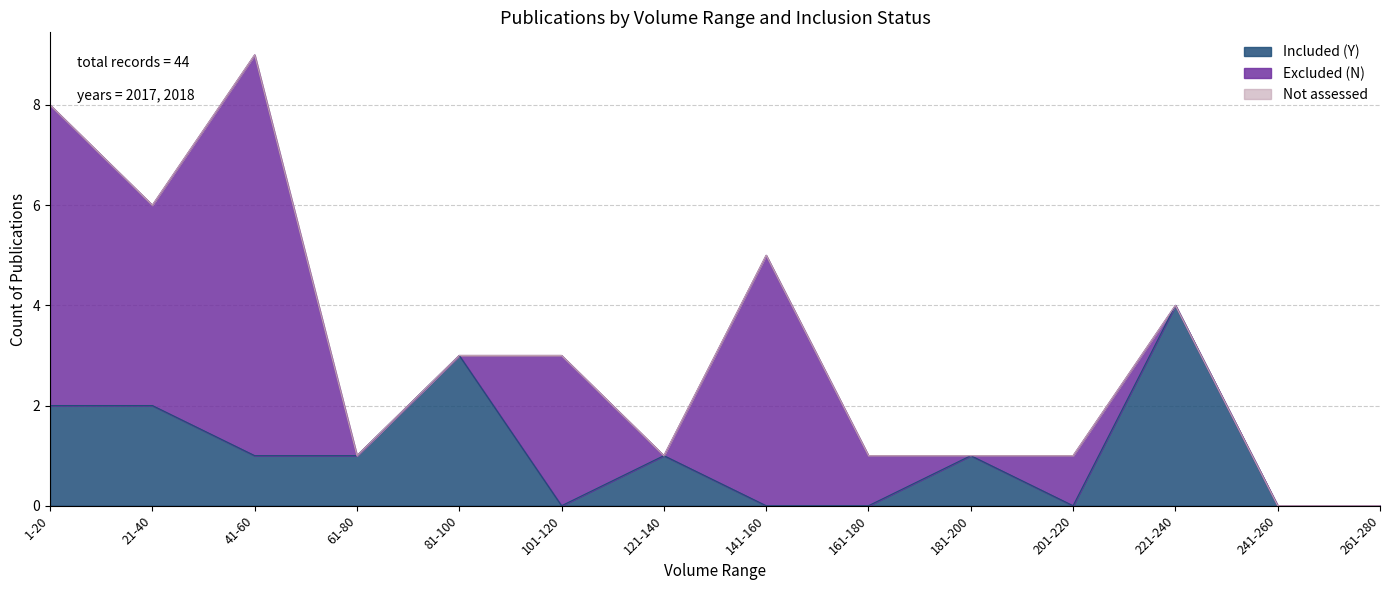

What is the highest value of the Included (Y) series?

4